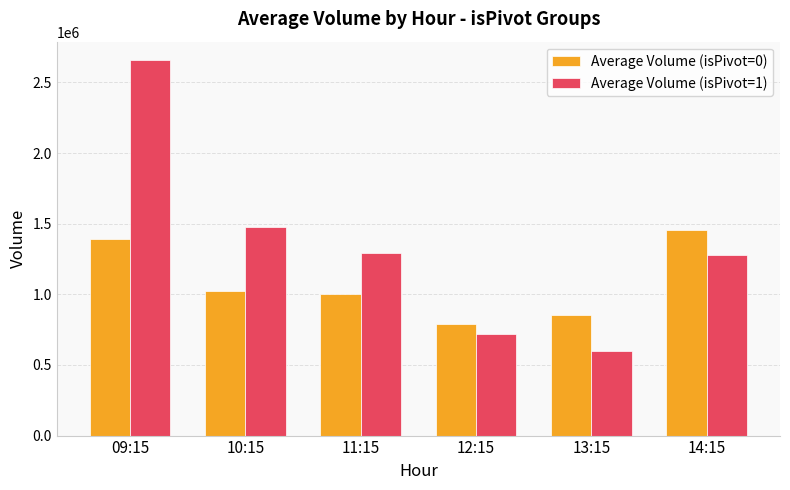

Reading right to left, what are all the values shown in this chart?

Average Volume (isPivot=0): 14:15=1453932	13:15=853733	12:15=791850	11:15=1004719	10:15=1024665	09:15=1393563
Average Volume (isPivot=1): 14:15=1281397	13:15=600951	12:15=720989	11:15=1295146	10:15=1478971	09:15=2655616